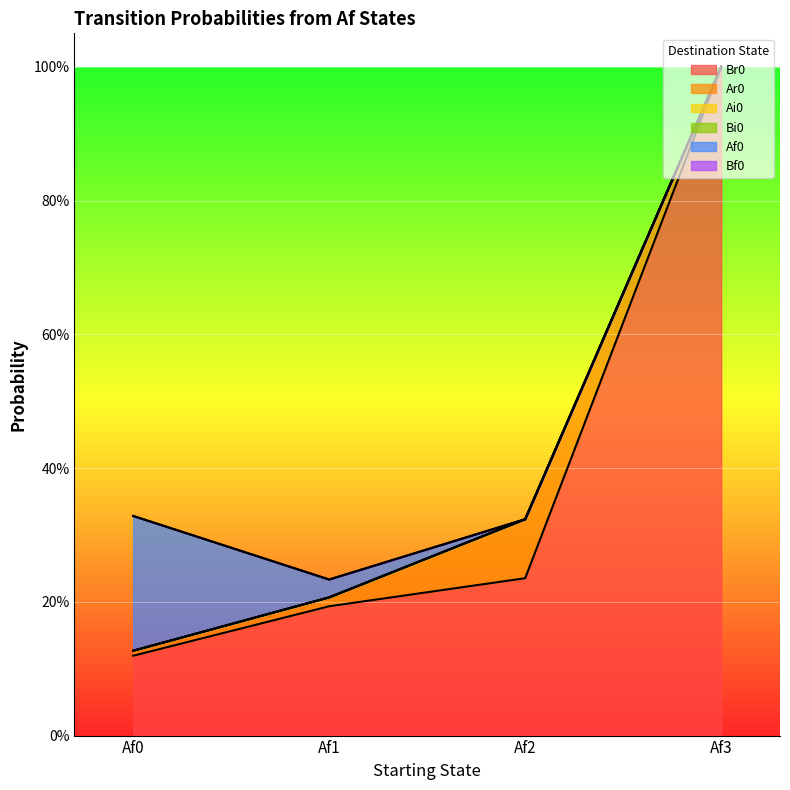

Which series has the largest total across all categories?

Br0